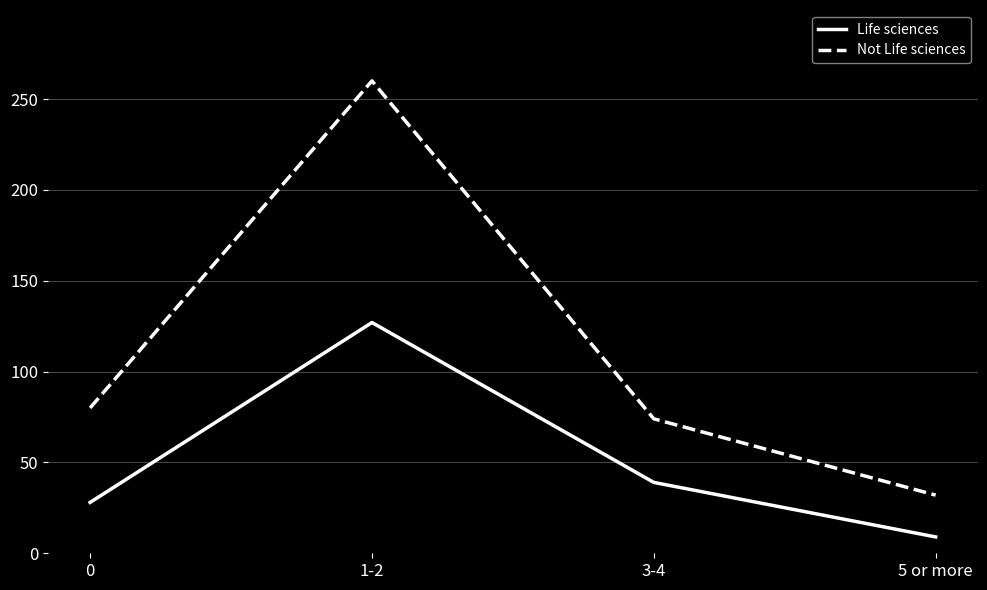

What is the maximum value shown in the chart?

260